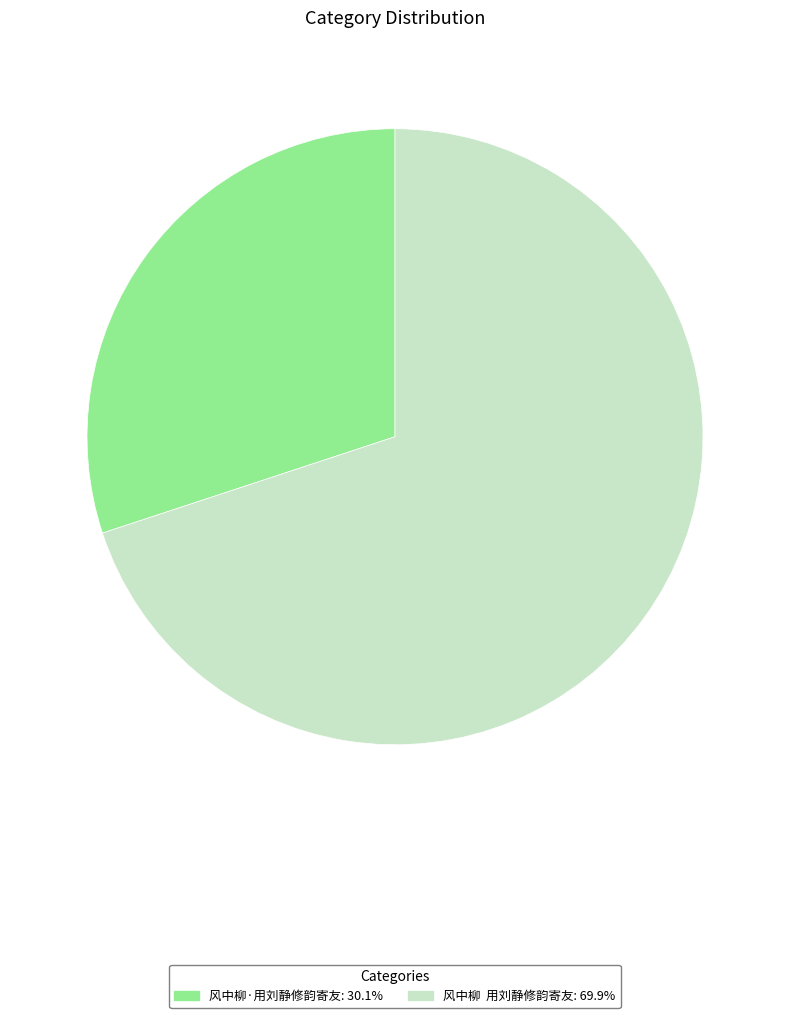

Is there a majority slice in this chart?

Yes